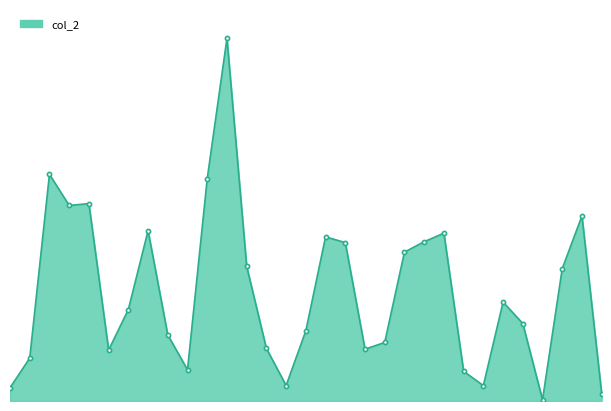

What is the minimum value shown in the chart?

1260